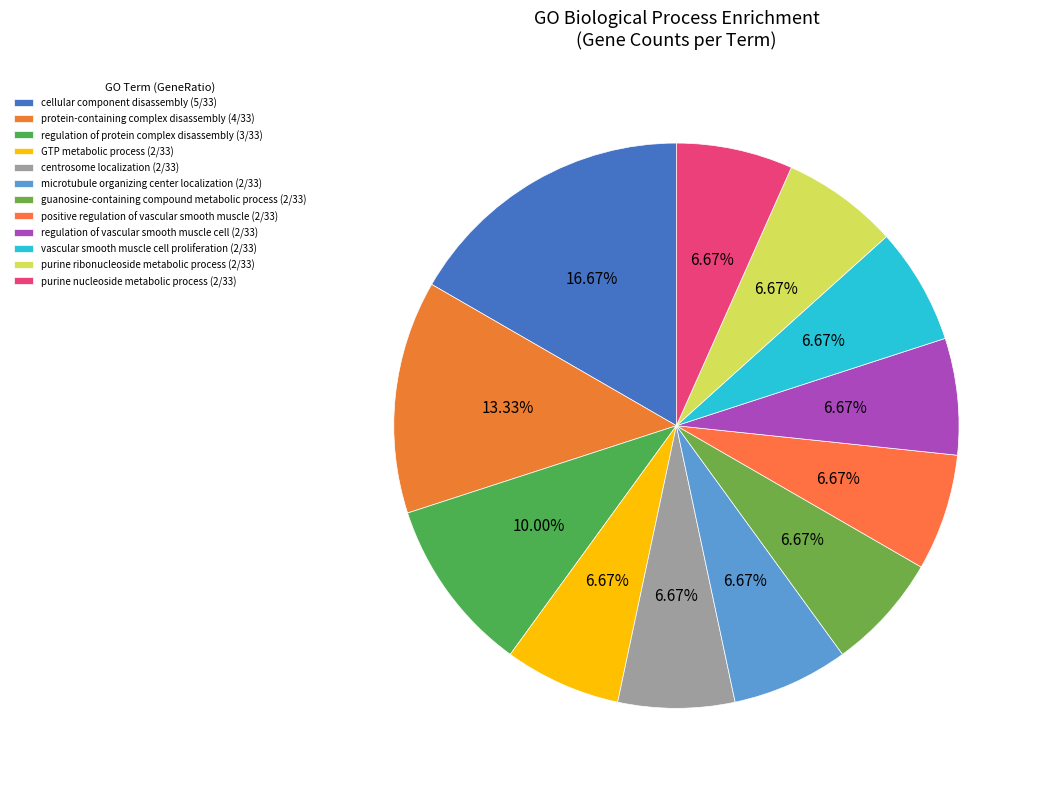

Does microtubule organizing center localization (2/33) account for over 50% of the chart?

No